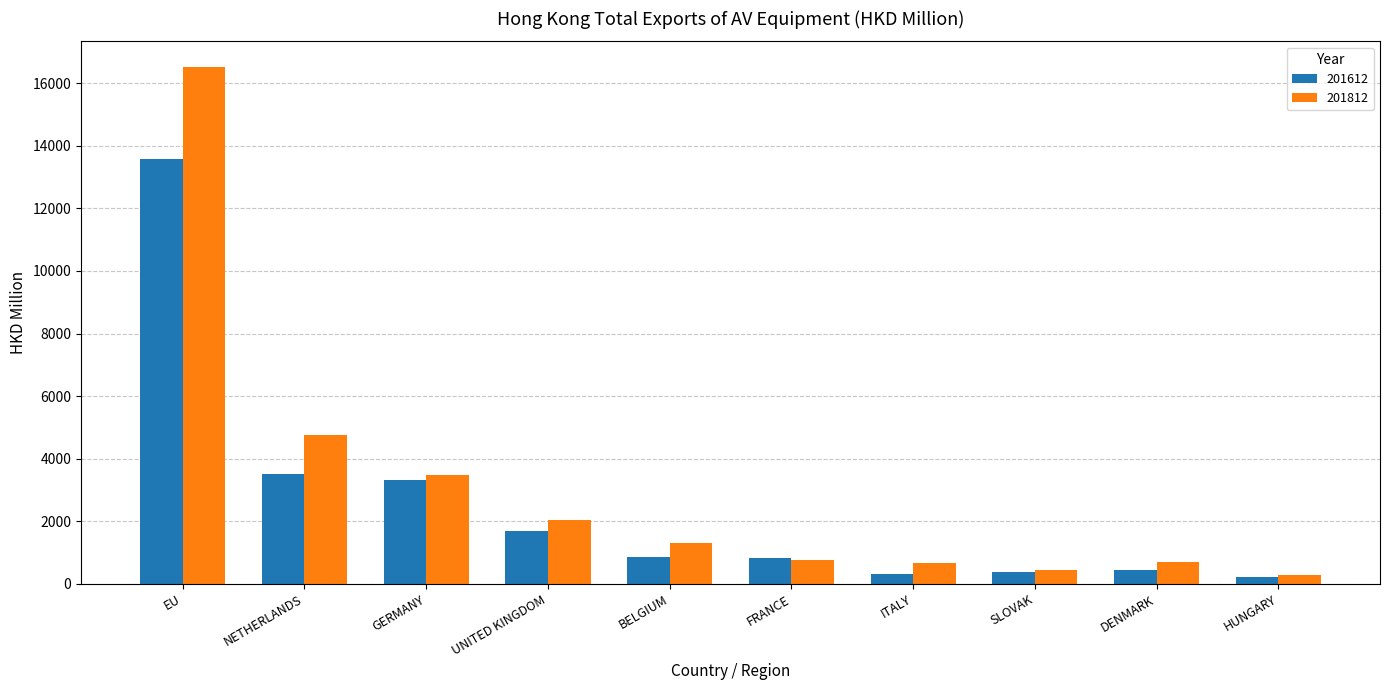

What are all the series names shown in the legend?

201612, 201812